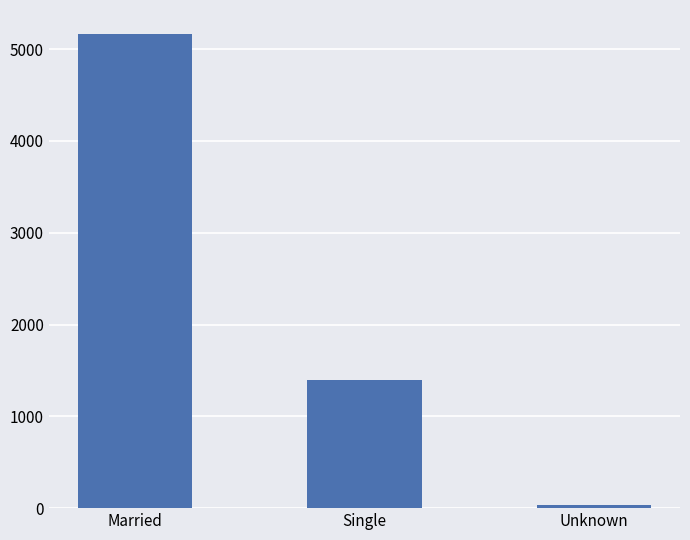

What is the approximate value at Single, to the nearest 50?

1400